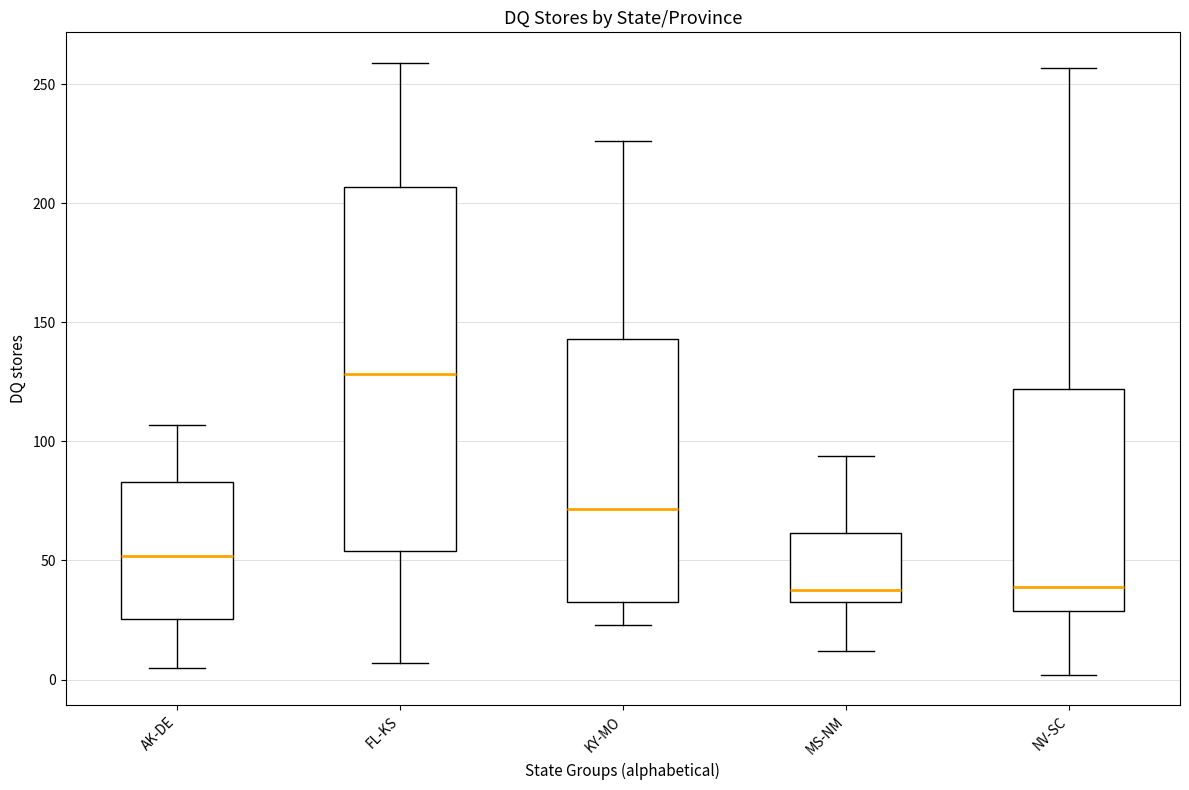

Comparing the boxes themselves (not the whiskers), which one is the tallest?

FL-KS